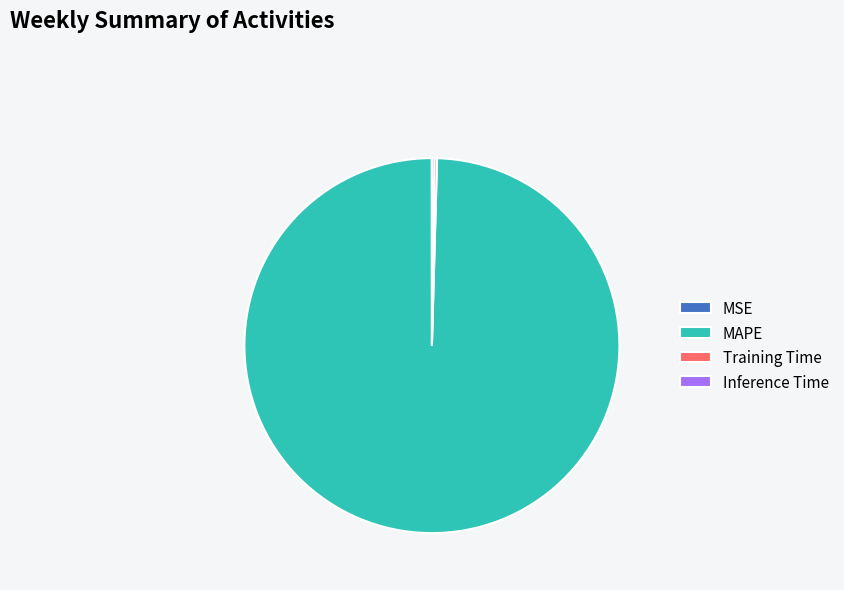

What is the largest slice in the pie chart?

MAPE